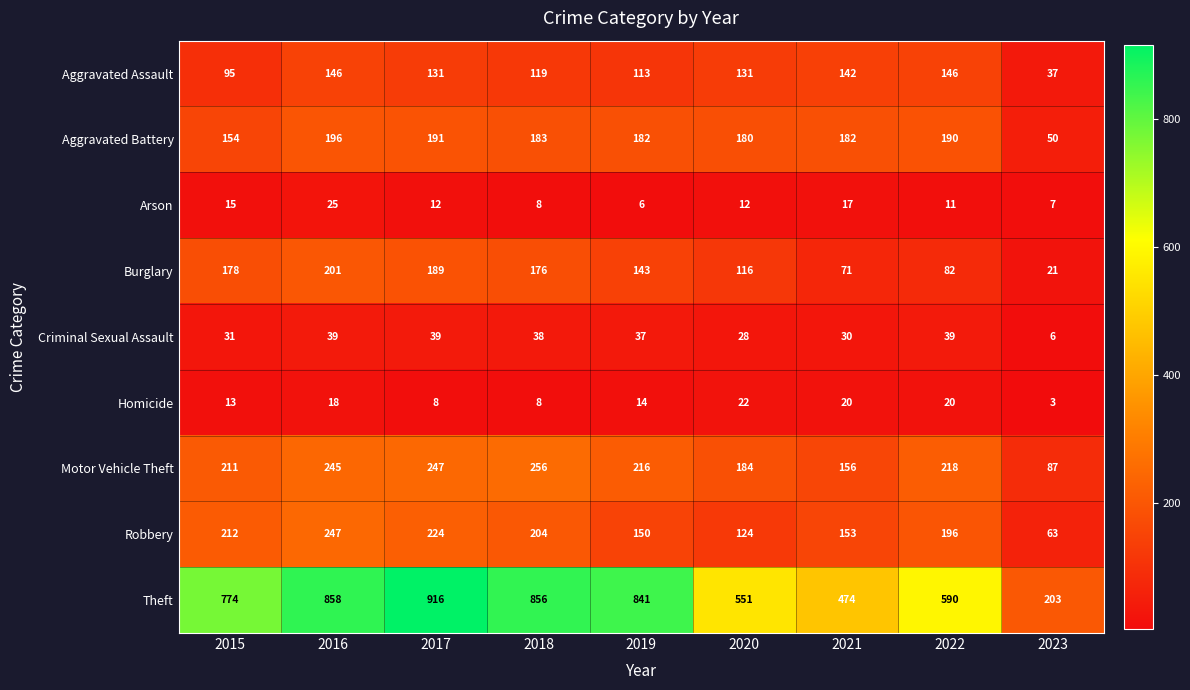

What is the maximum value shown in the chart?

916